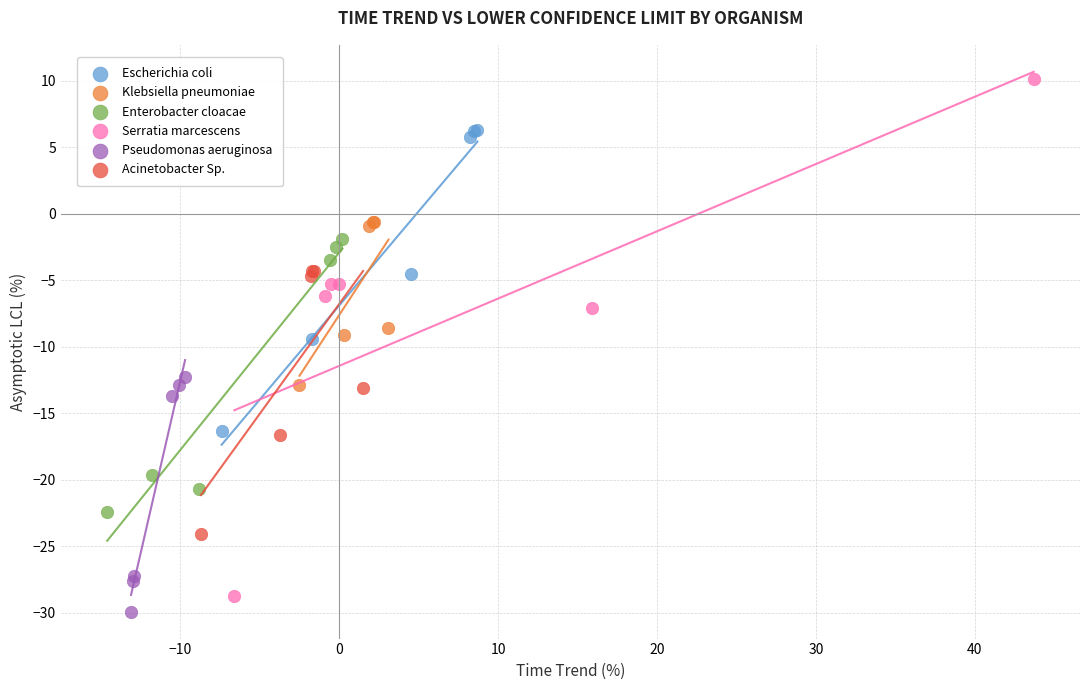

Which series has the largest Y range (max minus min)?

Serratia marcescens